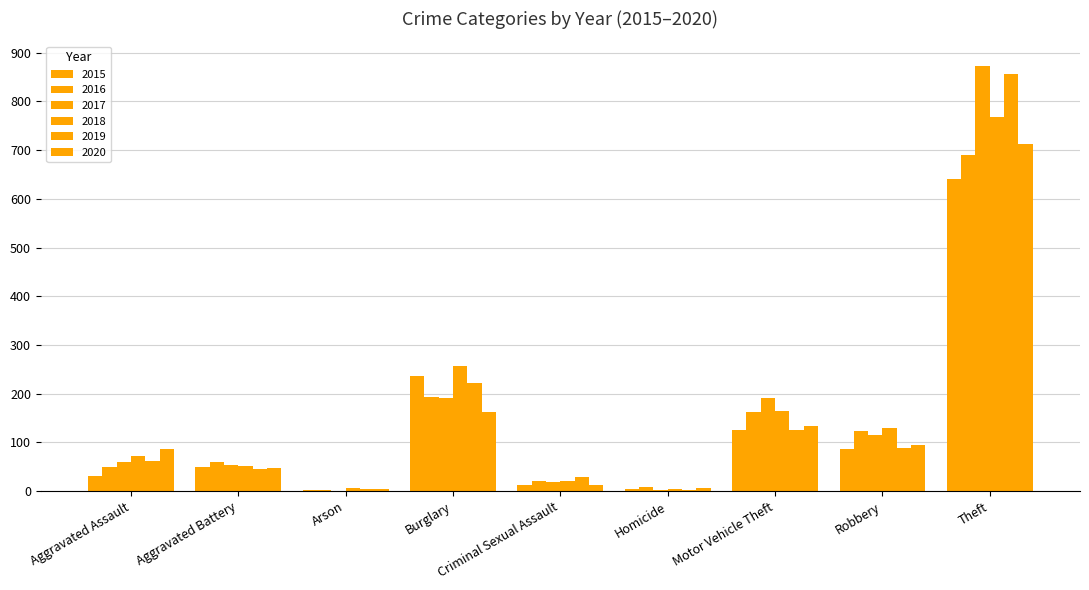

List the series in order of their peak value, lowest first.

2015, 2016, 2020, 2018, 2019, 2017